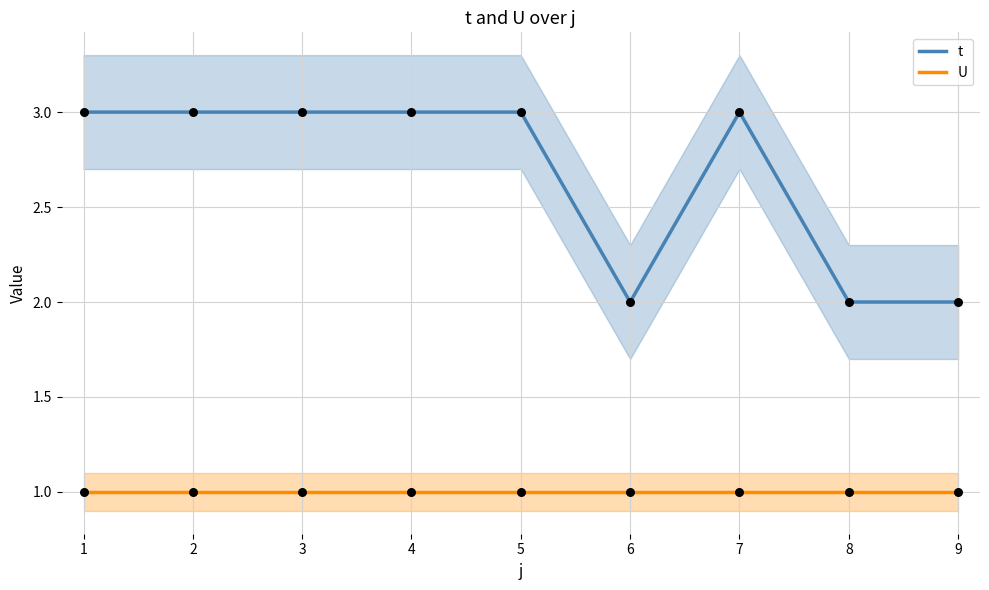

Which series reaches the minimum Y coordinate?

U